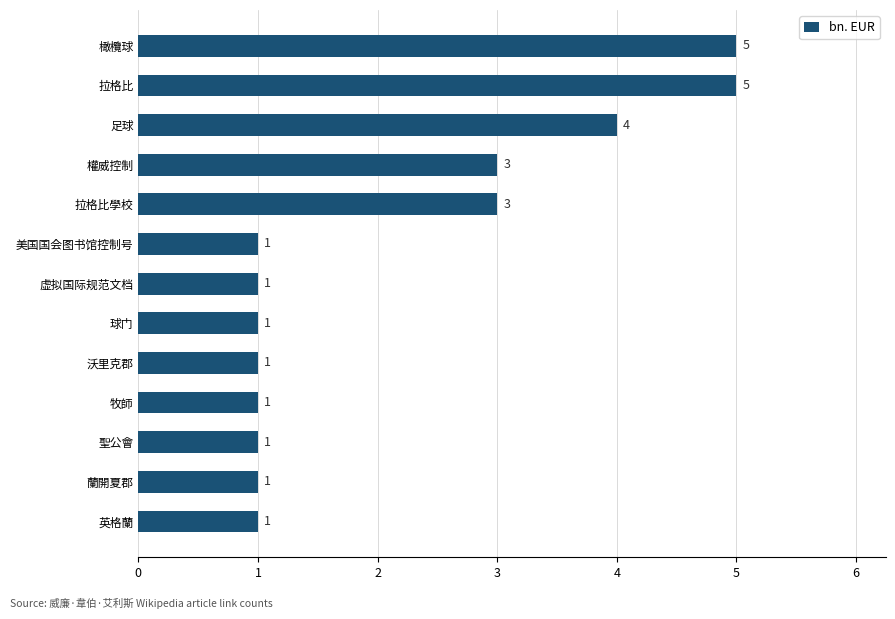

Is it true that the value at 球门 is 2?

False